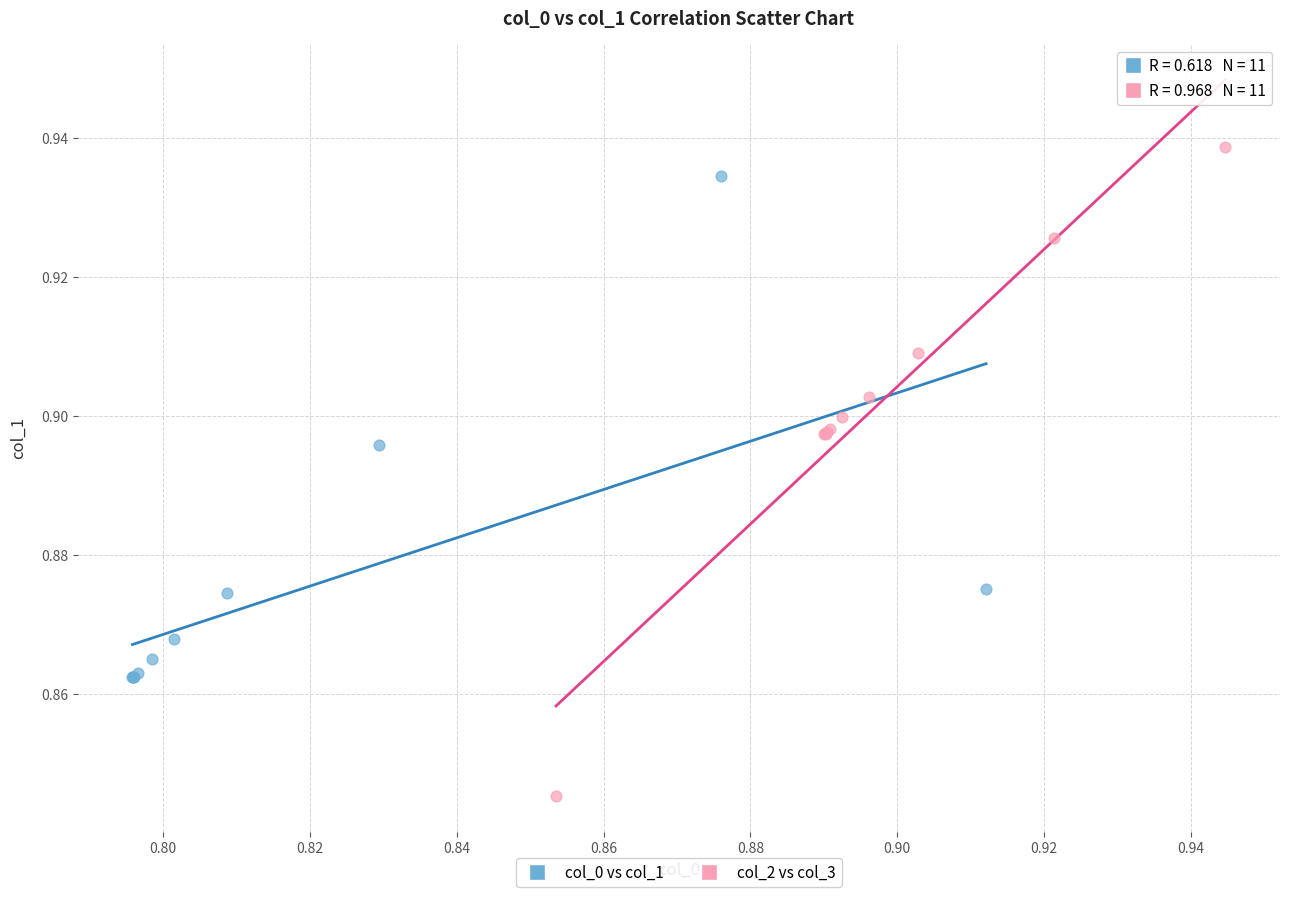

Which series has the largest Y range (max minus min)?

col_2 vs col_3